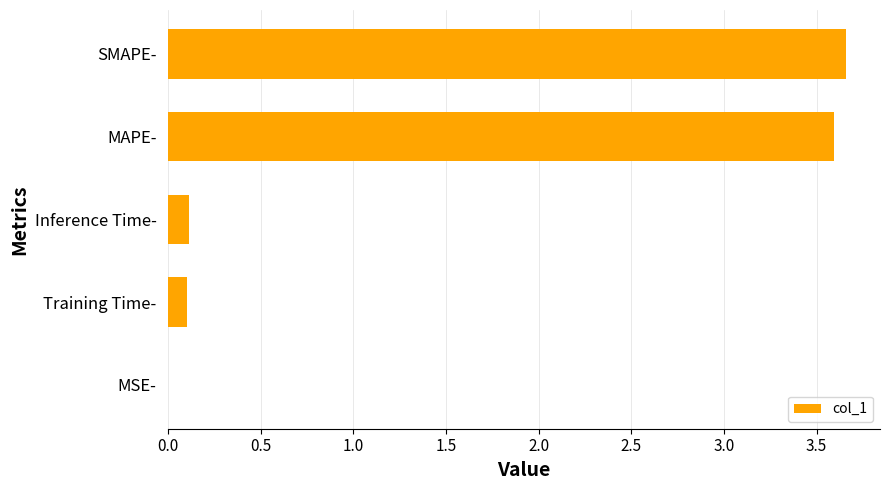

The chart shows a value of 1.8 at MAPE-. True or false?

False